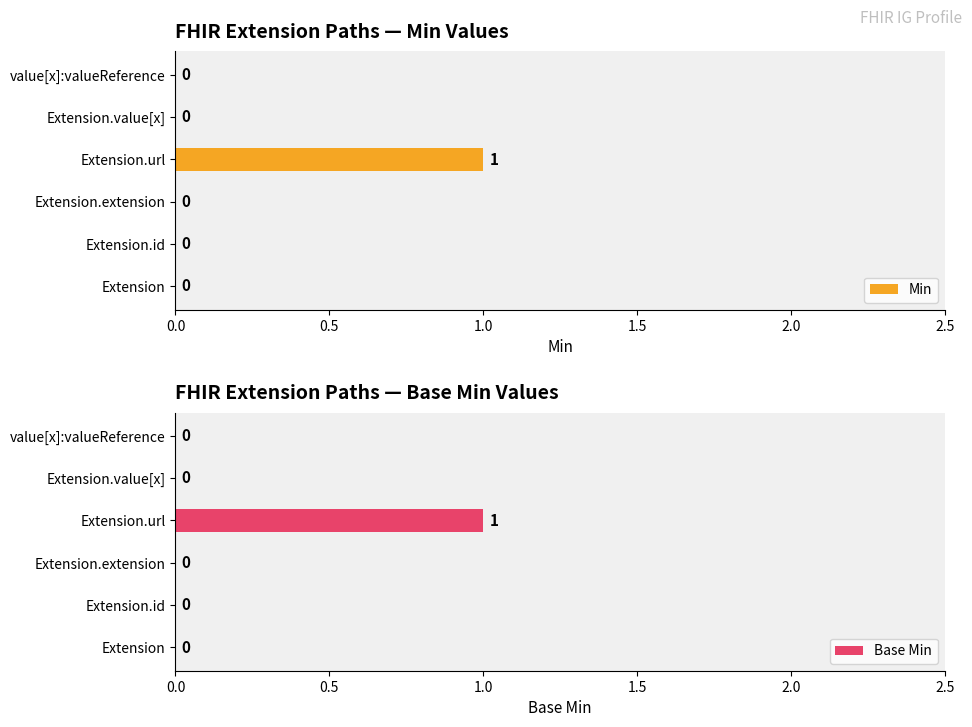

Which series has the largest total across all categories?

Min